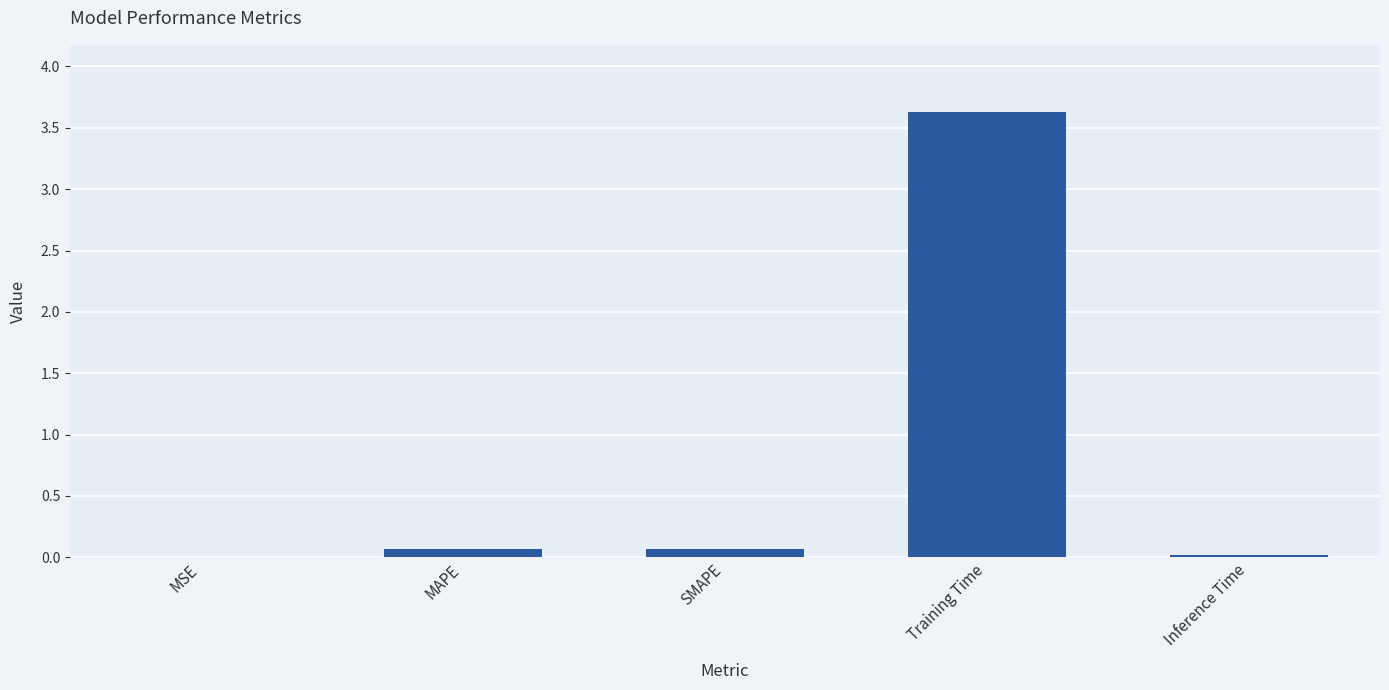

True or false: the data shows 3.6 at Training Time.

True